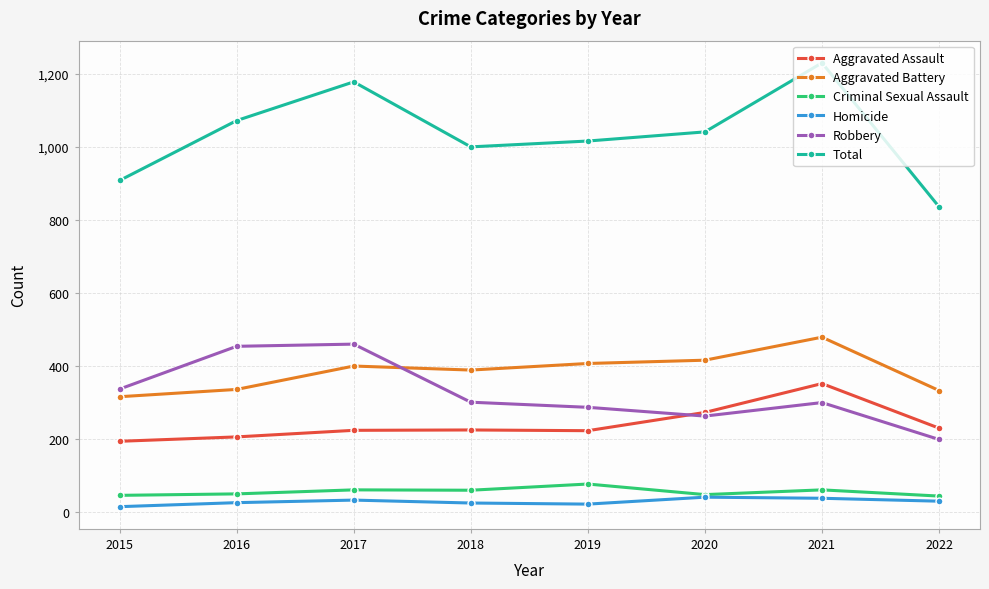

The value of Homicide at 2022 is 30. True or false?

True